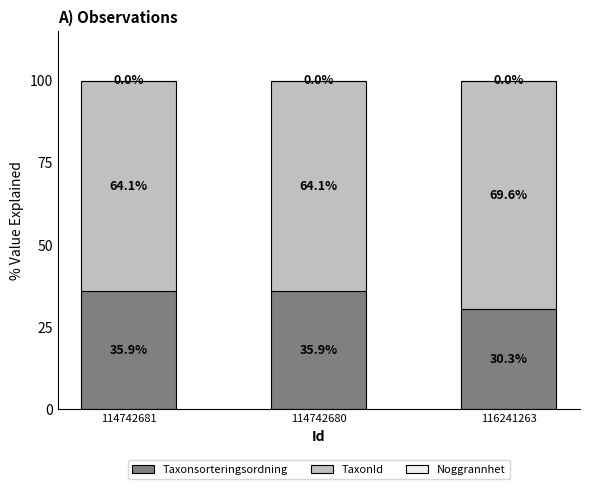

What is the highest value of the Taxonsorteringsordning series?

35.9